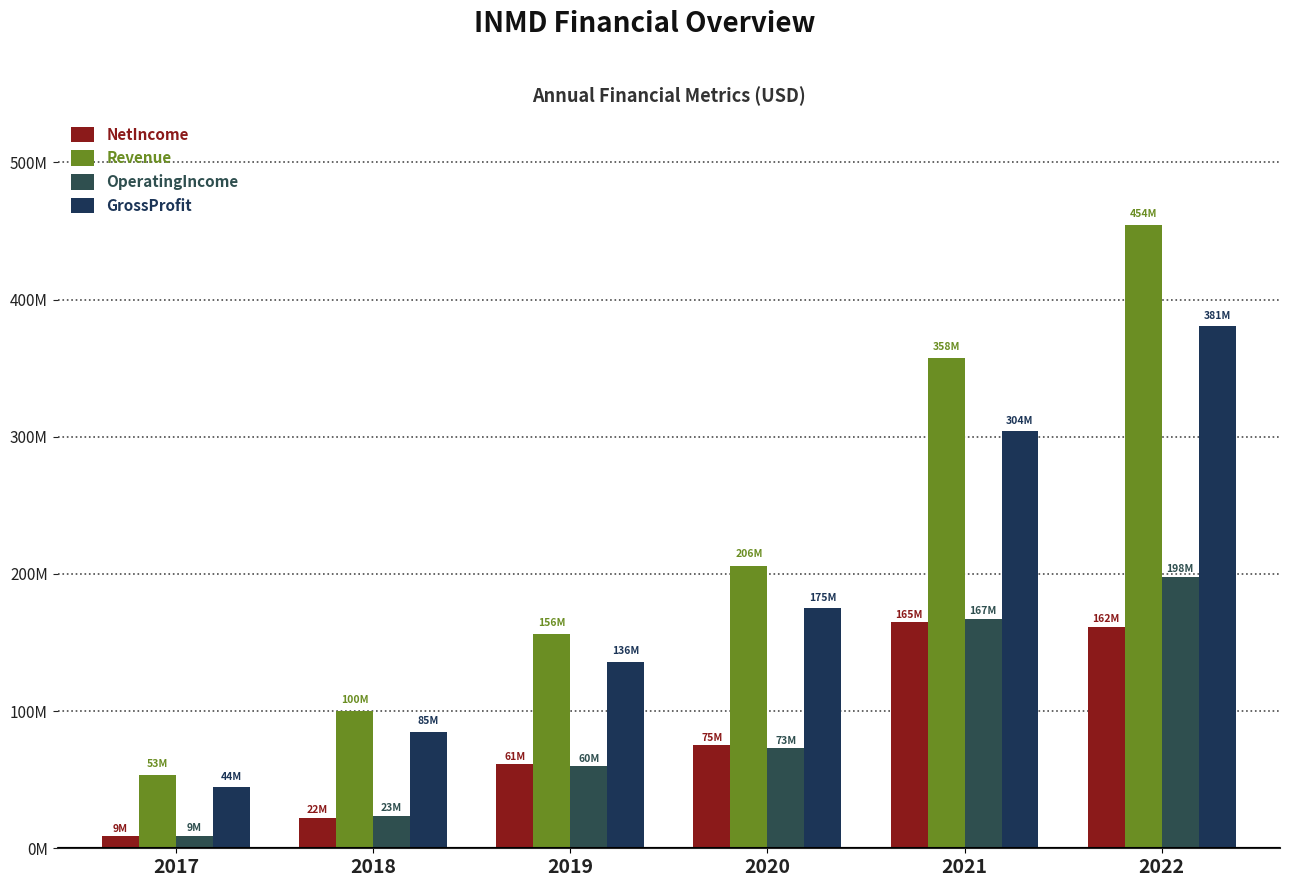

Reading right to left, transcribe all the data shown in this chart.

NetIncome: 161520000	164971000	75030000	61145000	22371000	8819000
Revenue: 454271000	357565000	206107000	156361000	100162000	53456000
OperatingIncome: 197854000	167477000	72841000	59618000	23489000	8950000
GrossProfit: 380786000	303973000	175258000	136123000	85105000	44403000